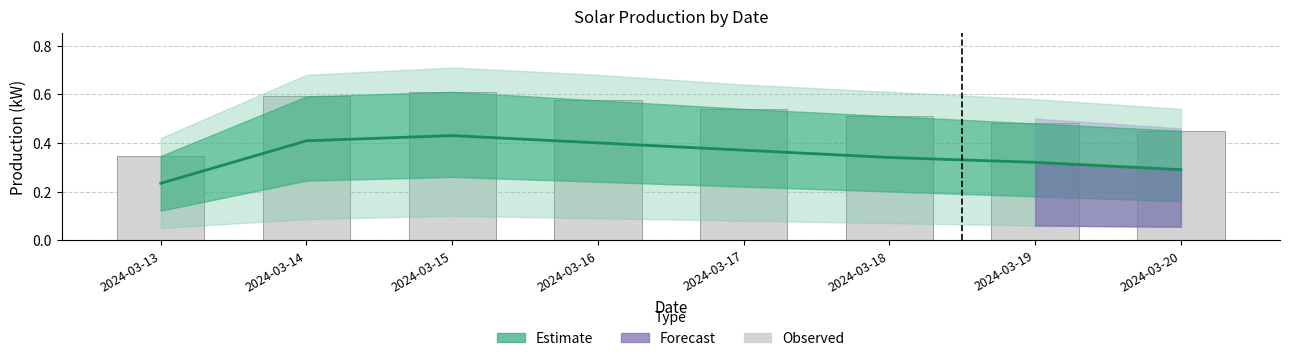

What is the difference between the maximum and minimum values in the Observed series?

0.3